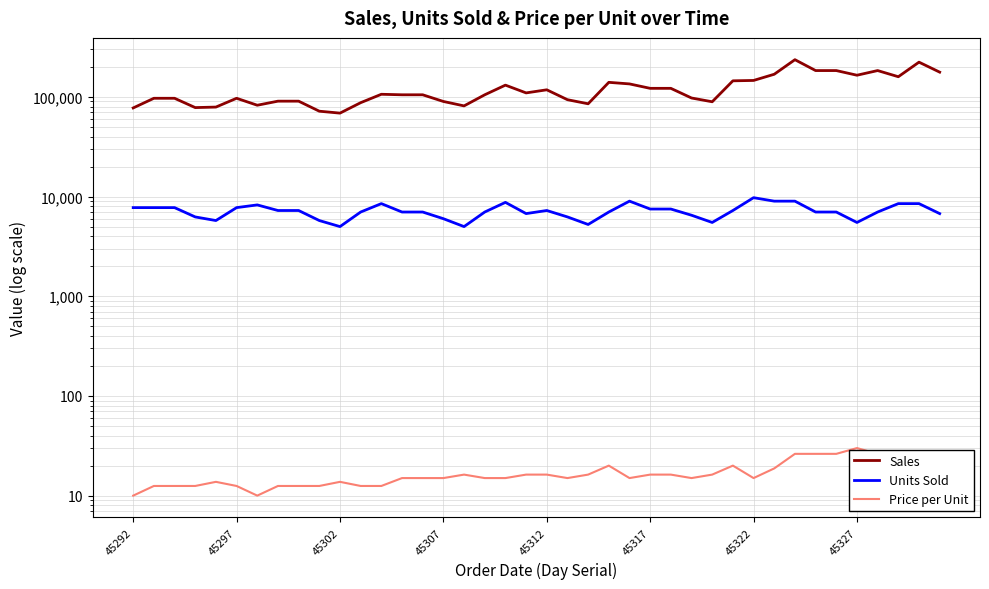

True or false: Units Sold and Price per Unit cross at least once.

False